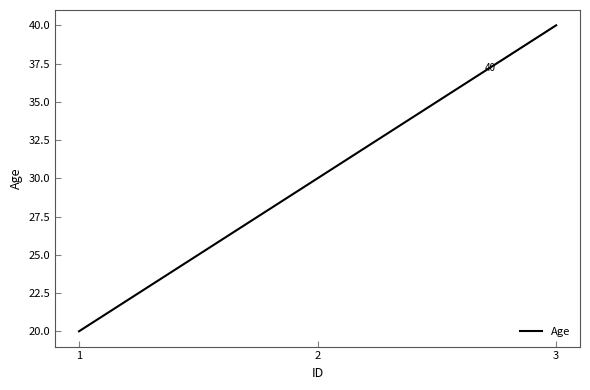

True or false: the data shows 32 at 1.

False